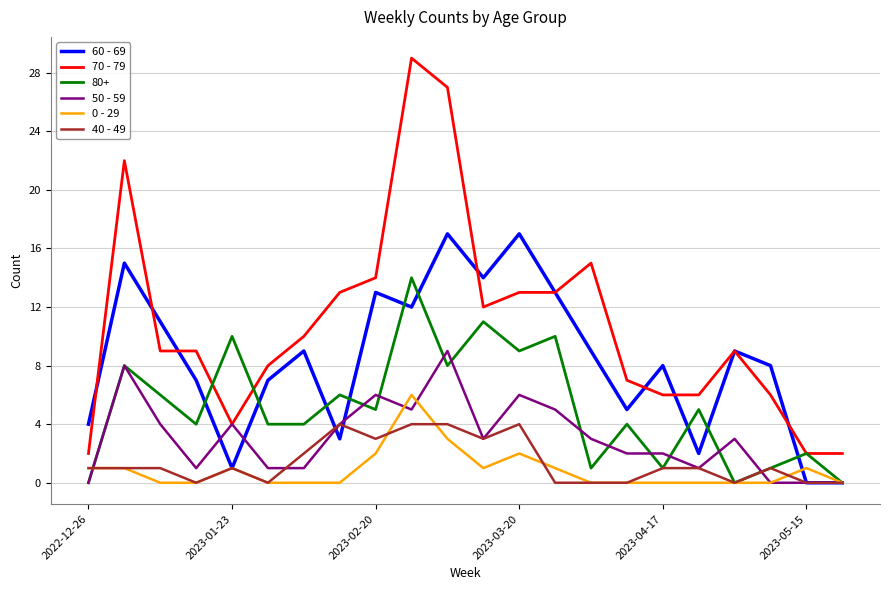

Which series has the largest total across all categories?

70 - 79